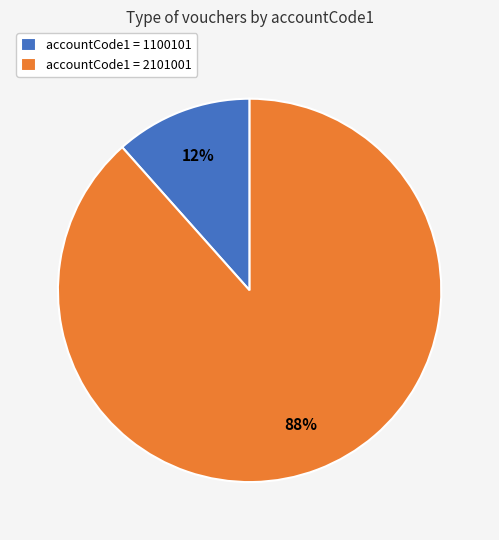

Rank the categories by value from lowest to highest.

accountCode1 = 1100101, accountCode1 = 2101001